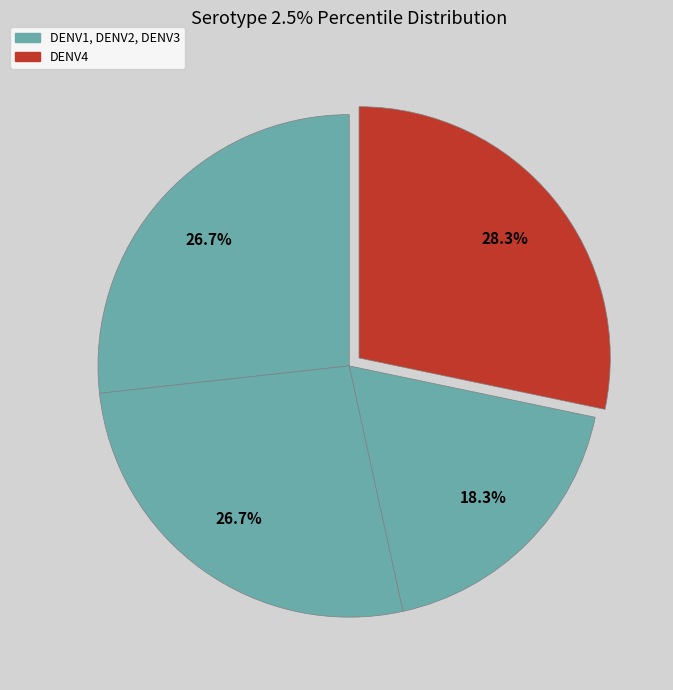

How many slices are in this pie chart?

4